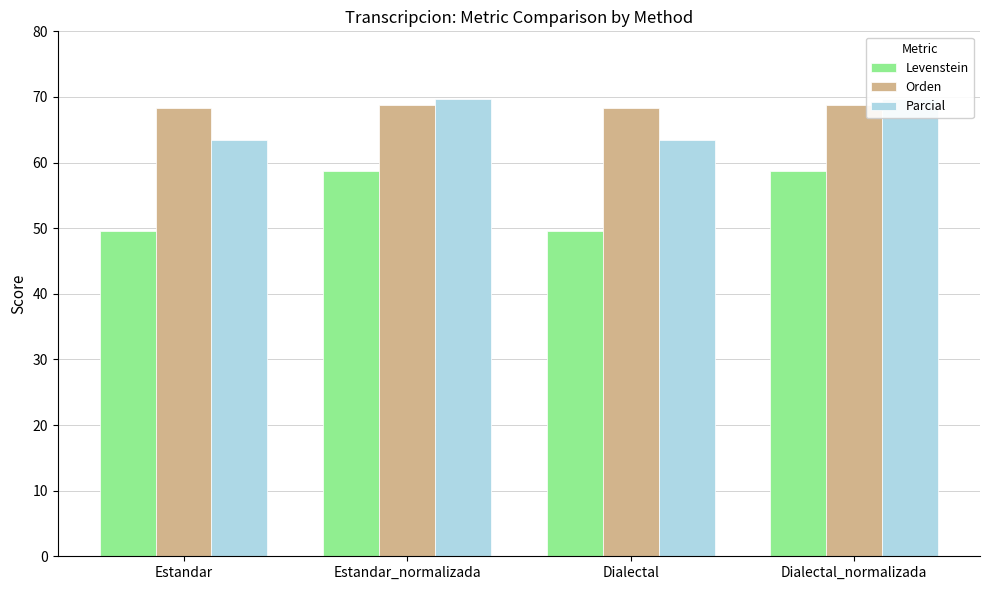

At Dialectal_normalizada, list the series in order from smallest to largest.

Levenstein, Orden, Parcial